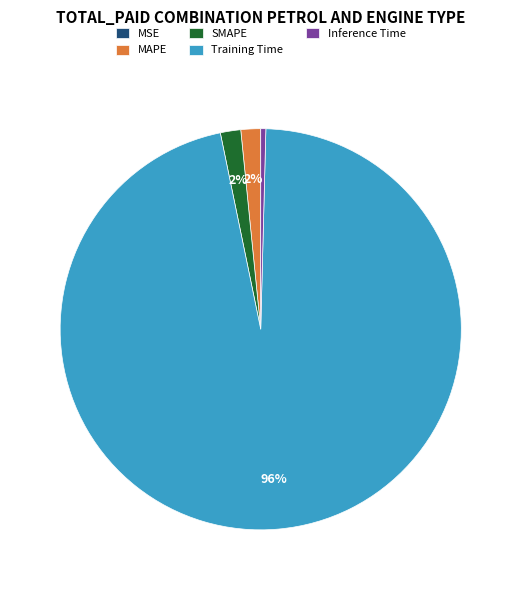

Which category has the biggest portion of the pie?

Training Time